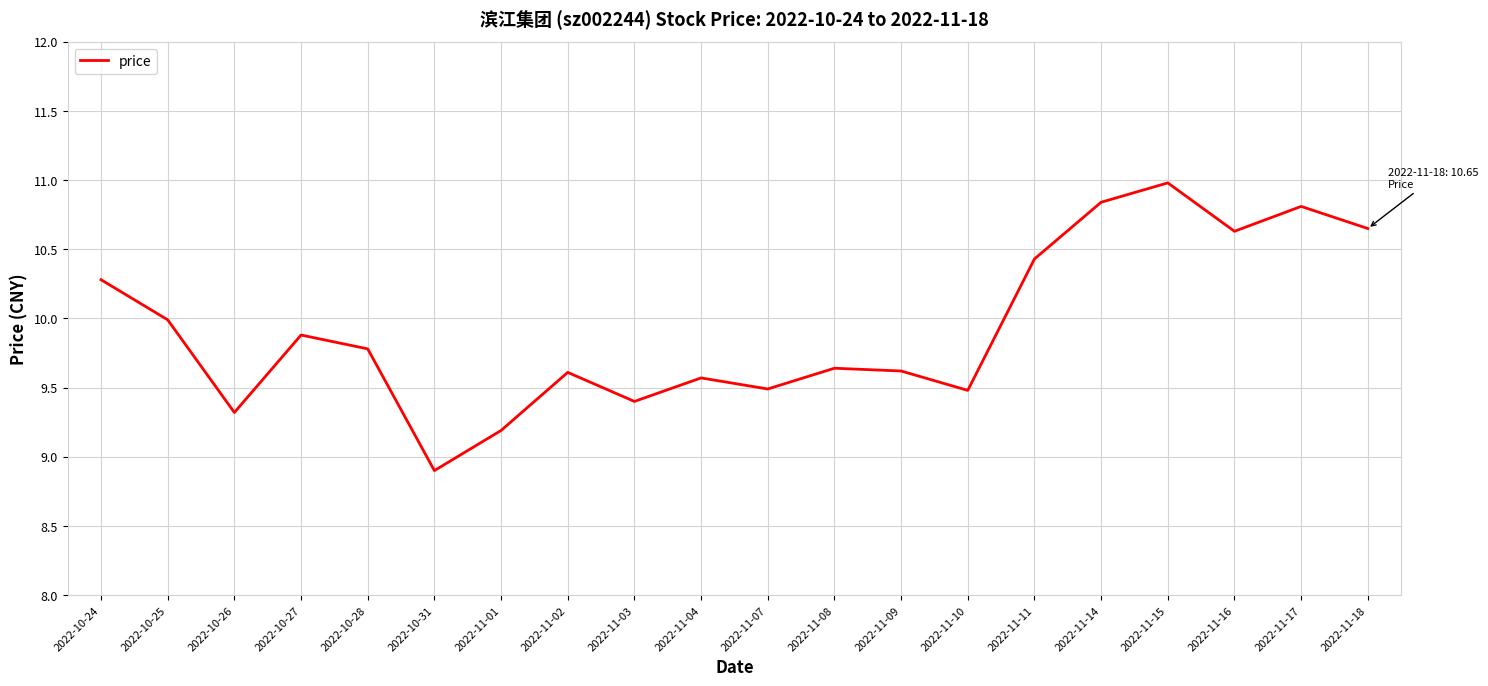

The chart shows a value of 9.6 at 2022-11-04. True or false?

True